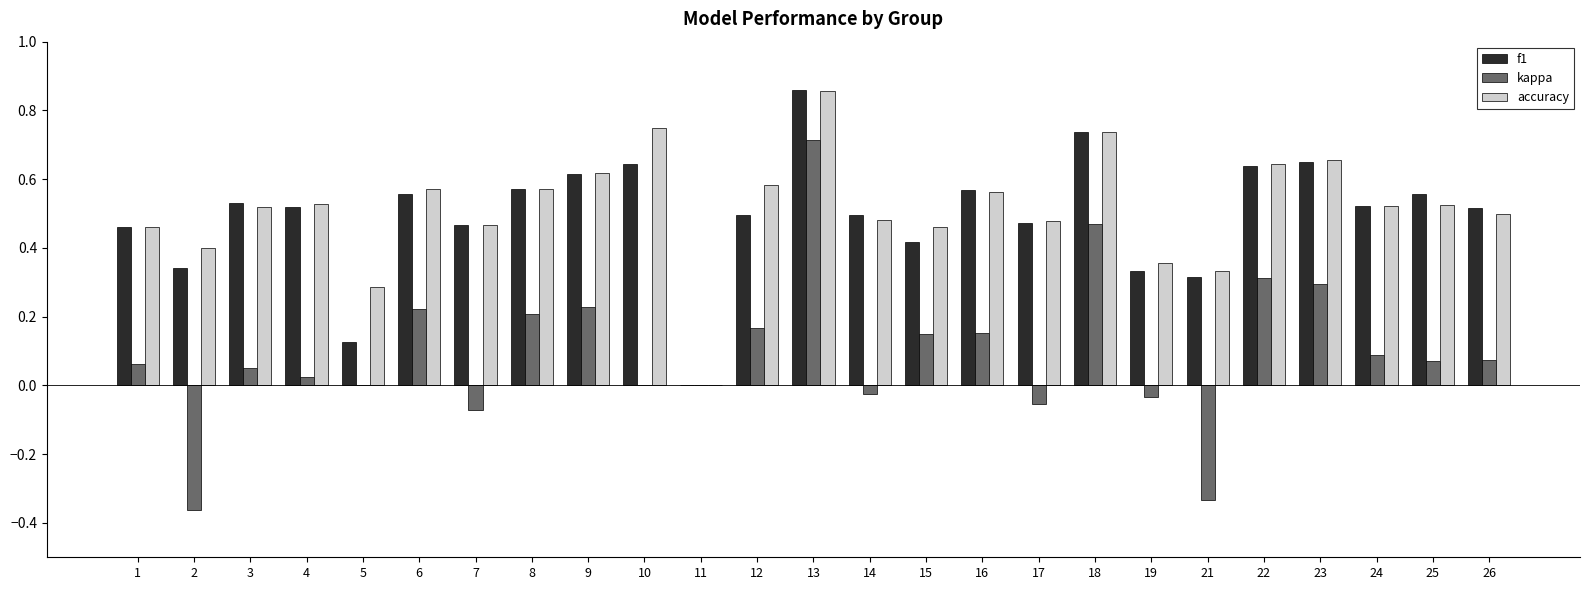

What is the sum of all accuracy values?

12.9